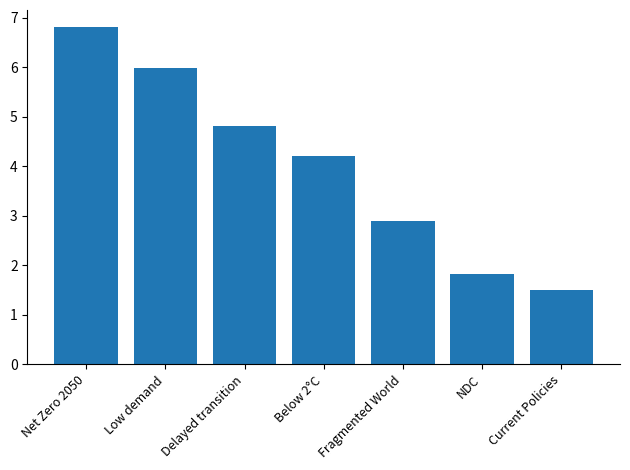

What is the change in value from Delayed transition to NDC?

-3.0